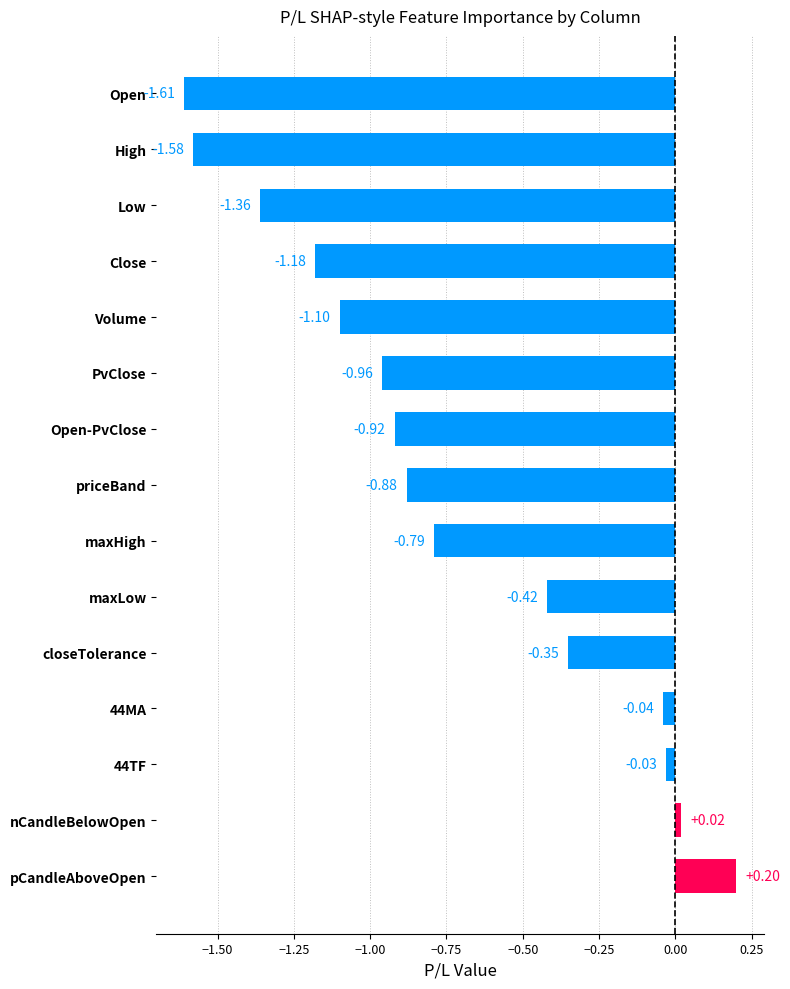

Count the number of values greater than 0.

2